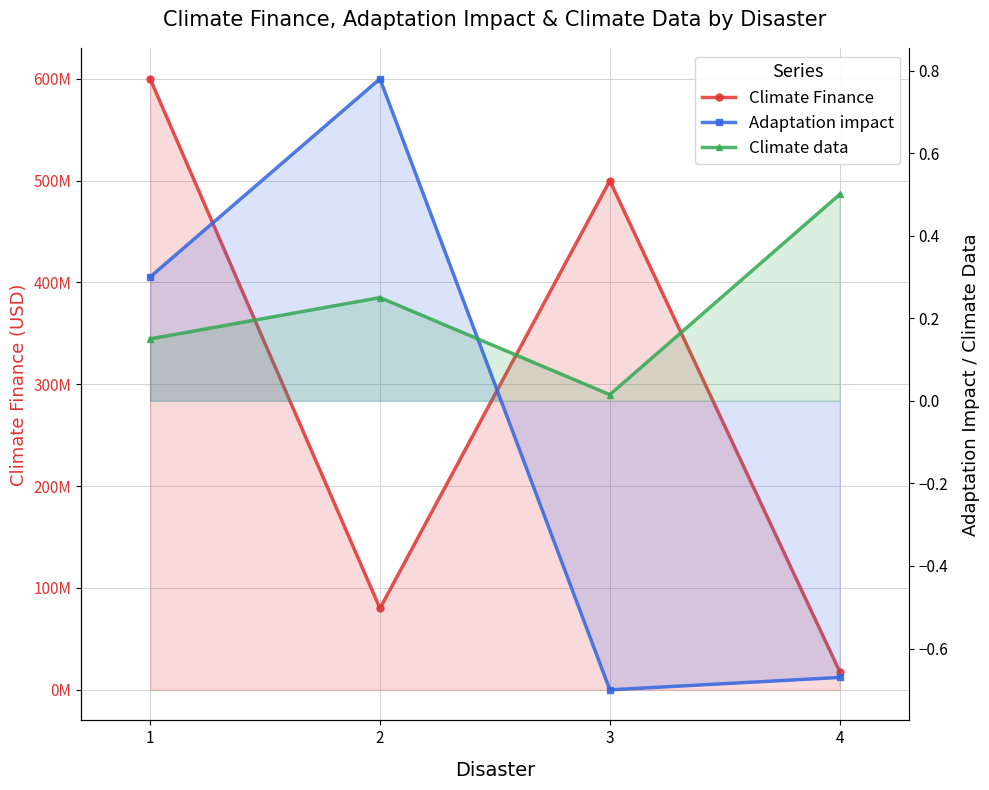

Which has a higher value, 1 or 3?

1